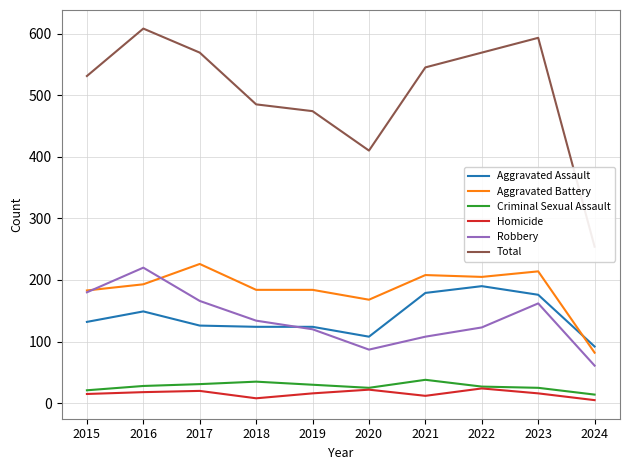

What are all the series names shown in the legend?

Aggravated Assault, Aggravated Battery, Criminal Sexual Assault, Homicide, Robbery, Total